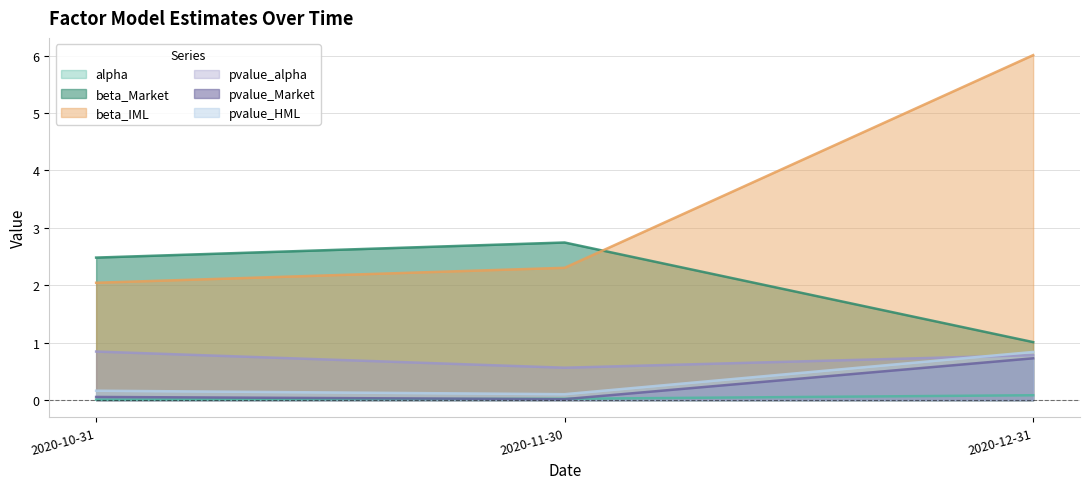

Reading left to right, list all the values displayed in this chart.

alpha: 2020-10-31=0.0	2020-11-30=0.0	2020-12-31=0.1
beta_Market: 2020-10-31=2.5	2020-11-30=2.7	2020-12-31=1.0
beta_IML: 2020-10-31=2.0	2020-11-30=2.3	2020-12-31=6.0
pvalue_alpha: 2020-10-31=0.8	2020-11-30=0.6	2020-12-31=0.8
pvalue_Market: 2020-10-31=0.1	2020-11-30=0.0	2020-12-31=0.7
pvalue_HML: 2020-10-31=0.2	2020-11-30=0.1	2020-12-31=0.8